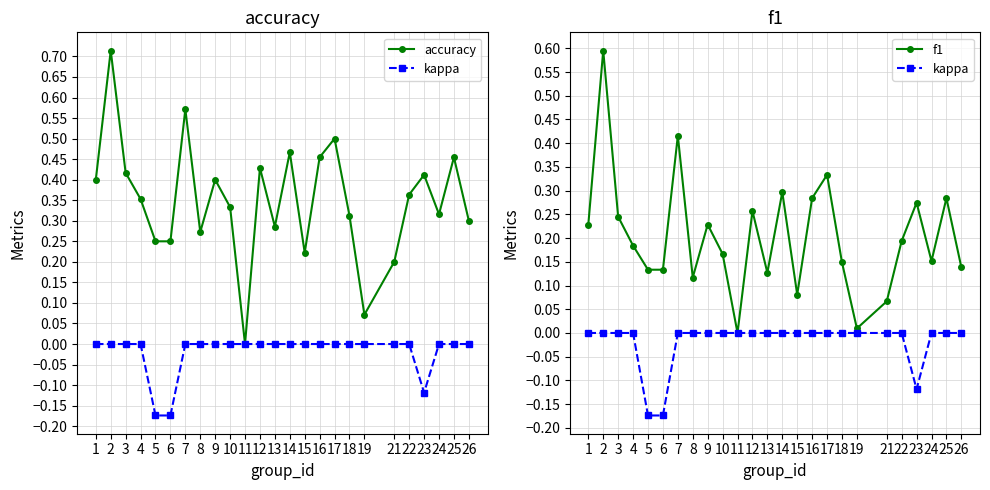

What is the spread (max minus min) of values at 23?

0.5